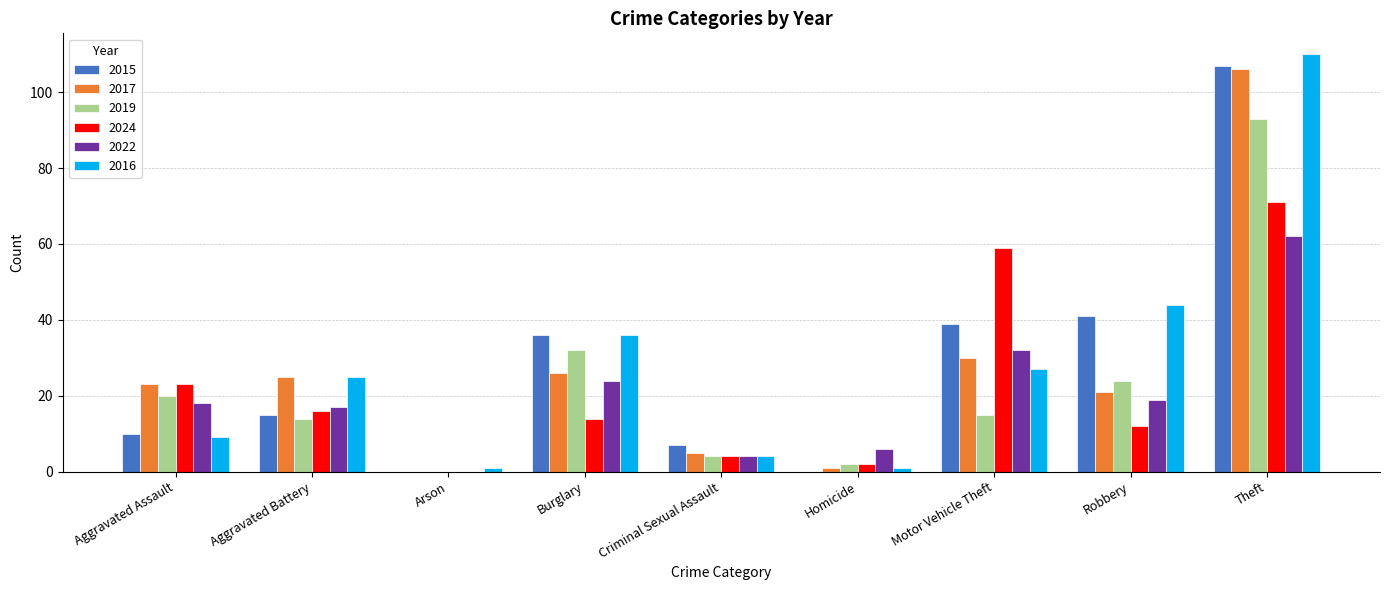

Is the value of 2019 at Aggravated Assault greater than the value of 2015 at Robbery?

No